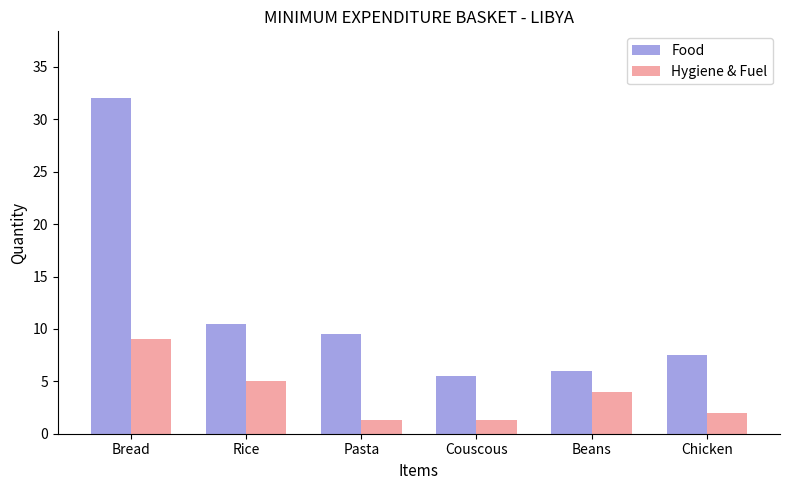

The Food series shows 5.5 at Couscous. True or false?

True